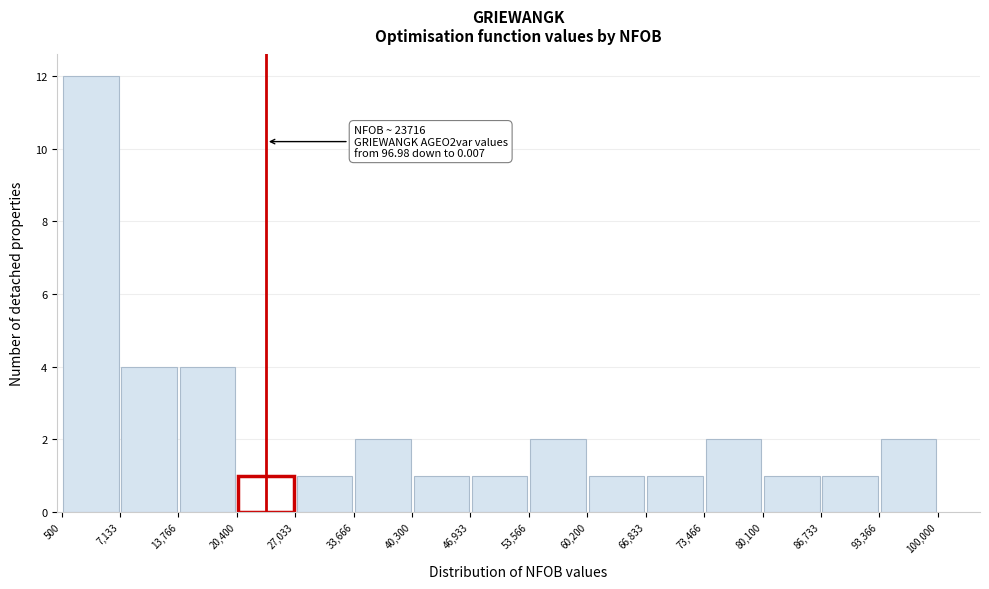

Which range on the x-axis has the tallest bar?

500 to 7,133